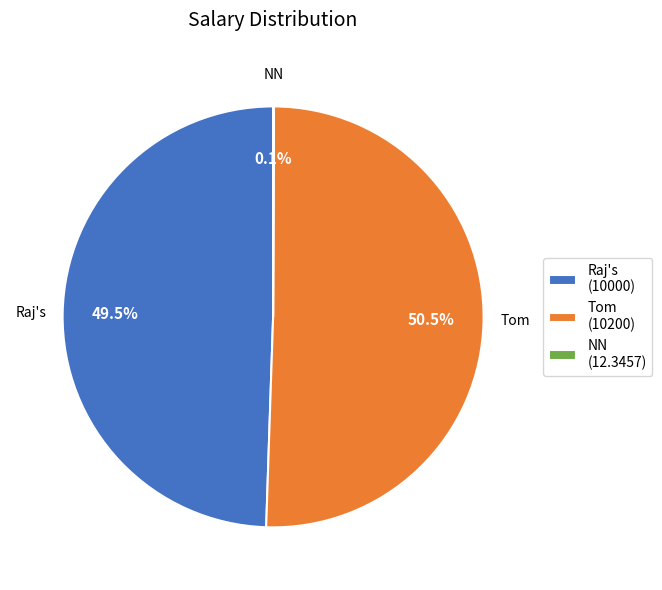

Is there a majority slice in this chart?

Yes